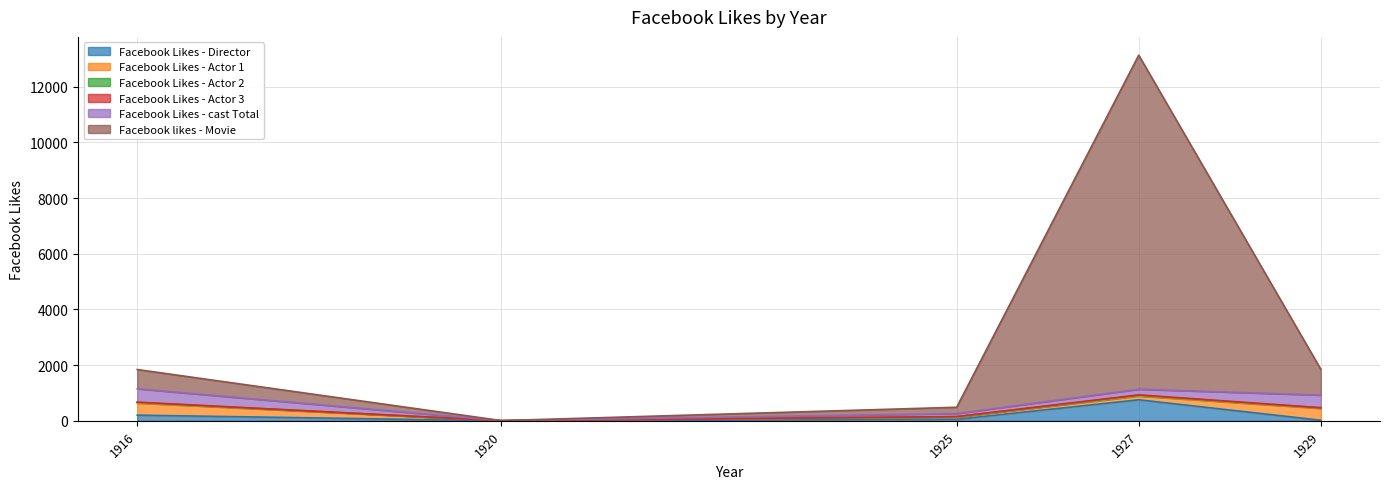

How many series are shown in this chart?

6